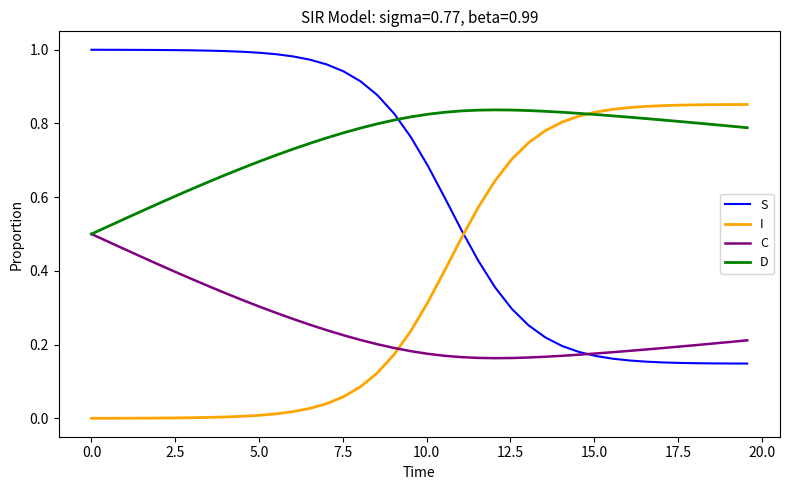

True or false: I and C cross at least once.

True